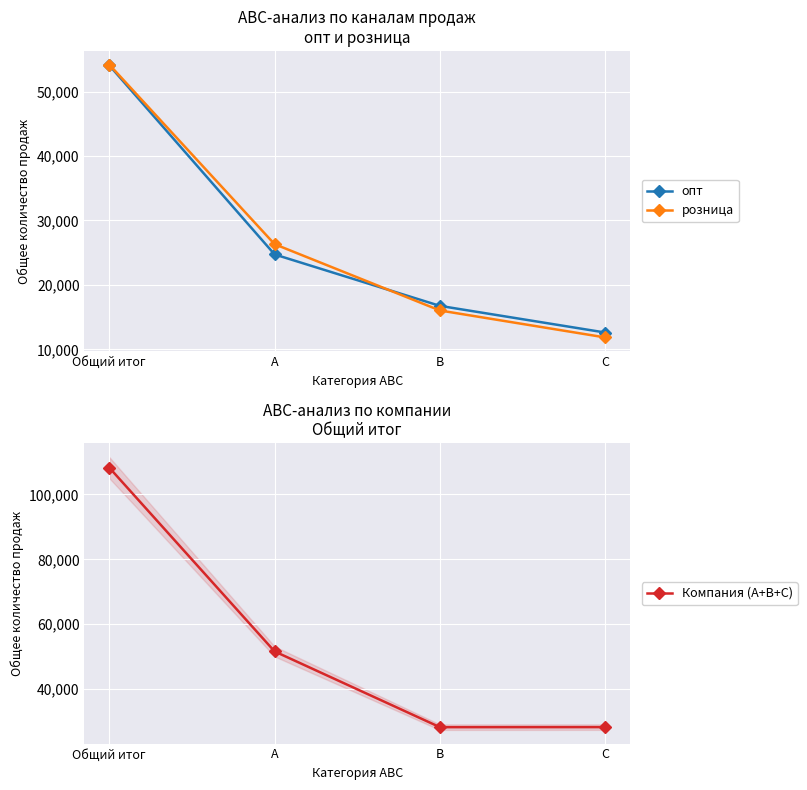

At which label is Компания (A+B+C) closest to 68279?

A